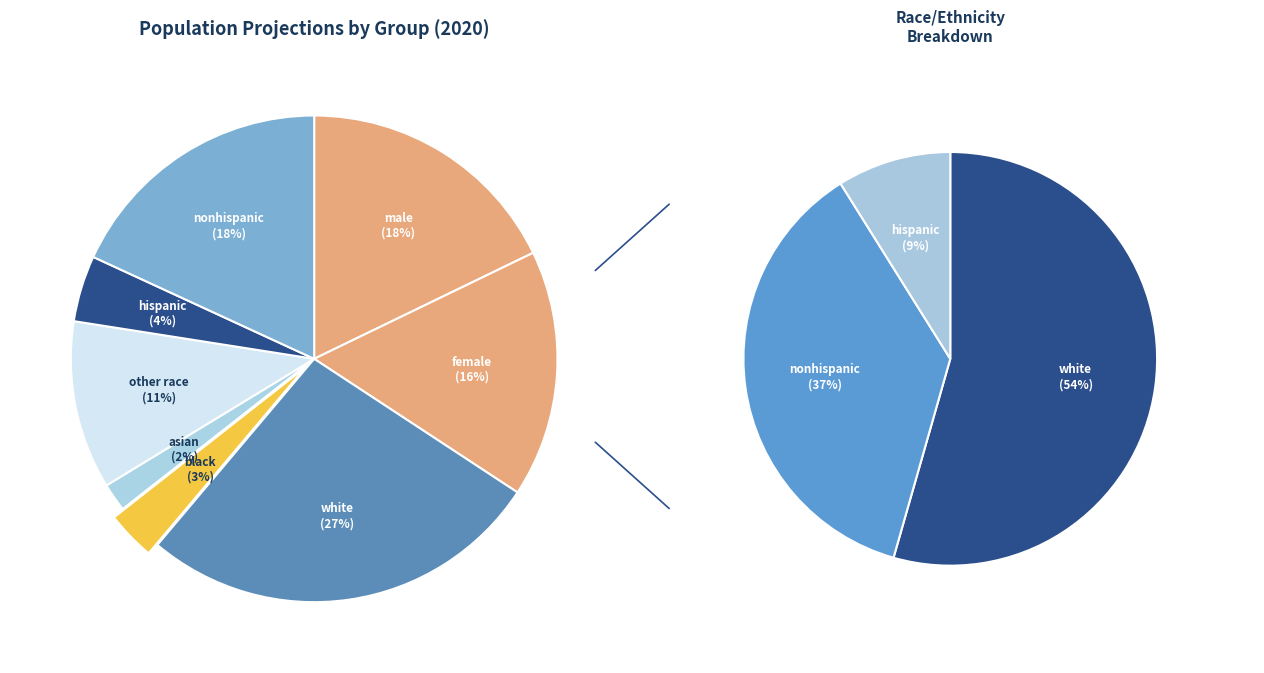

How many segments does this pie chart have?

8